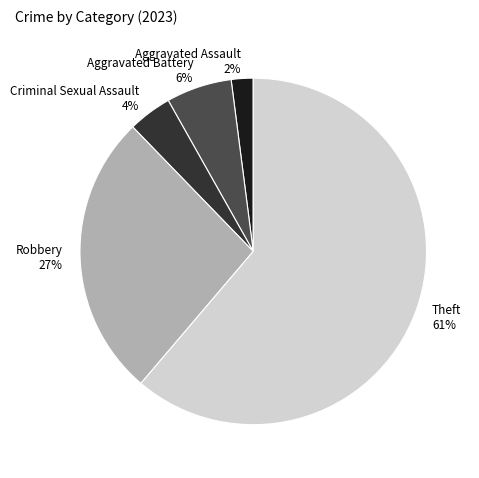

Which category has the smallest portion of the pie?

Aggravated Assault